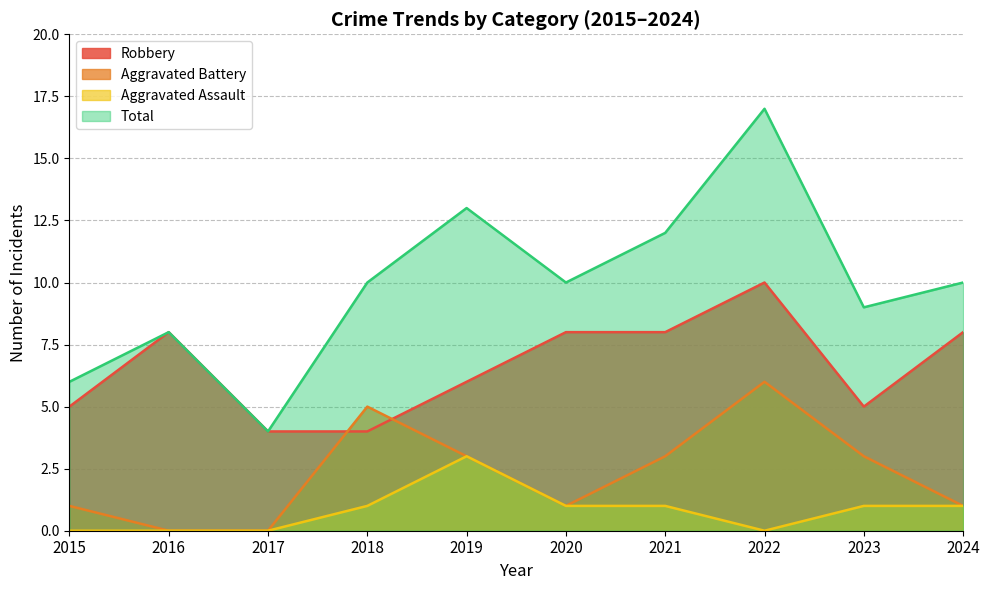

What is the value of the Aggravated Assault point at the 4th from the left?

1